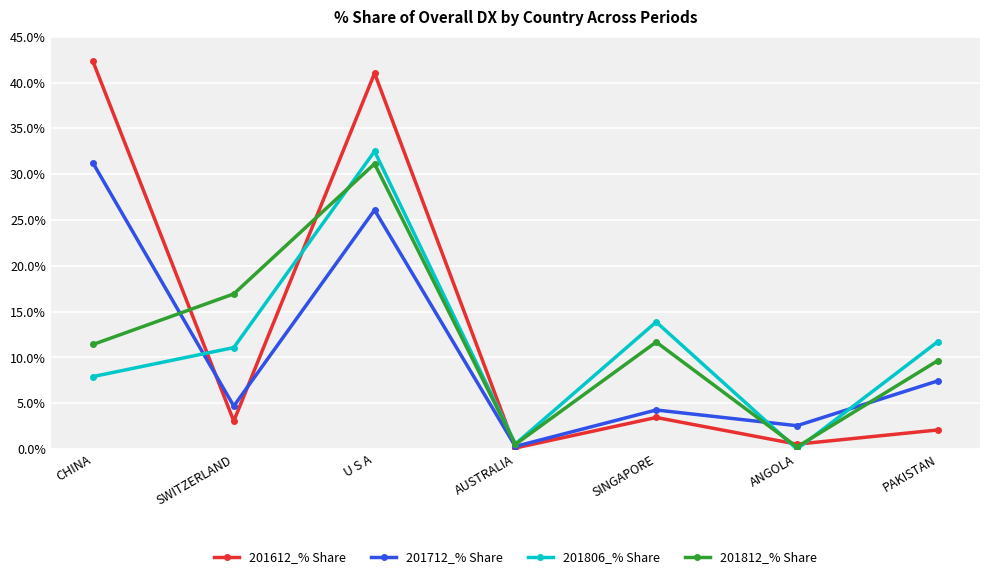

True or false: 201612_% Share and 201812_% Share intersect in this chart.

True